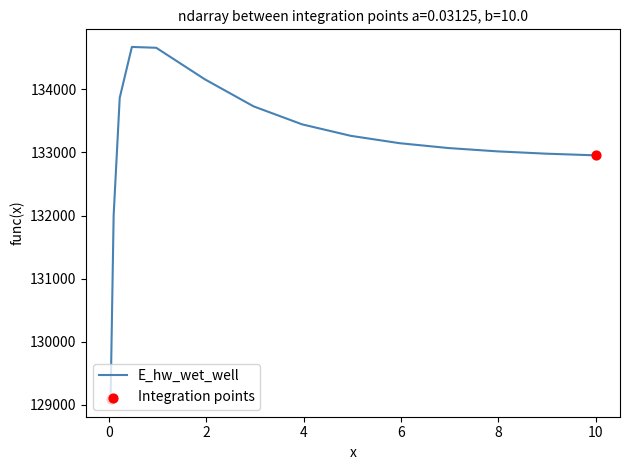

What is the minimum value shown in the chart?

129087.4